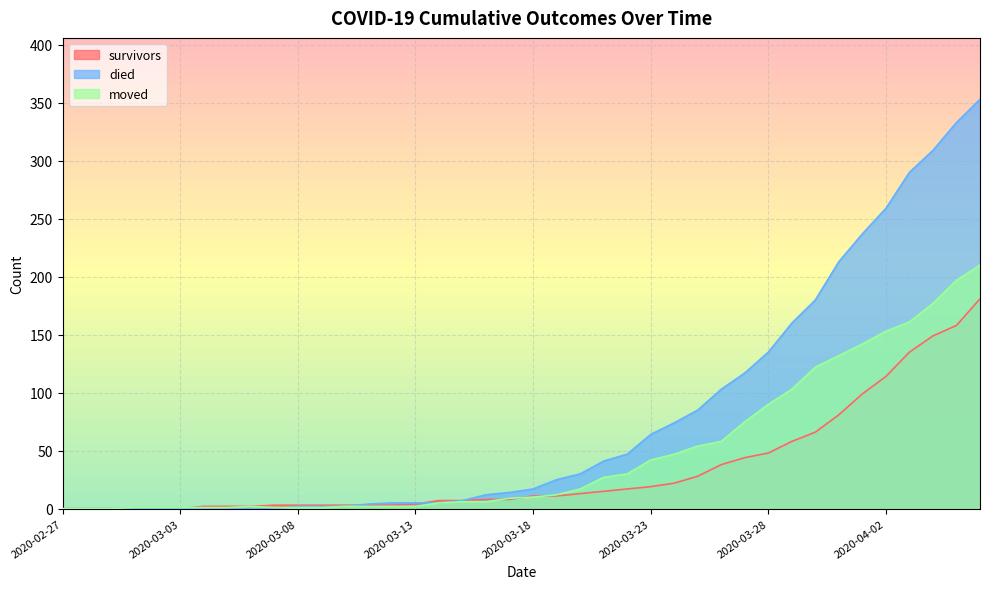

Rank the series by their average value, from lowest to highest.

survivors, moved, died